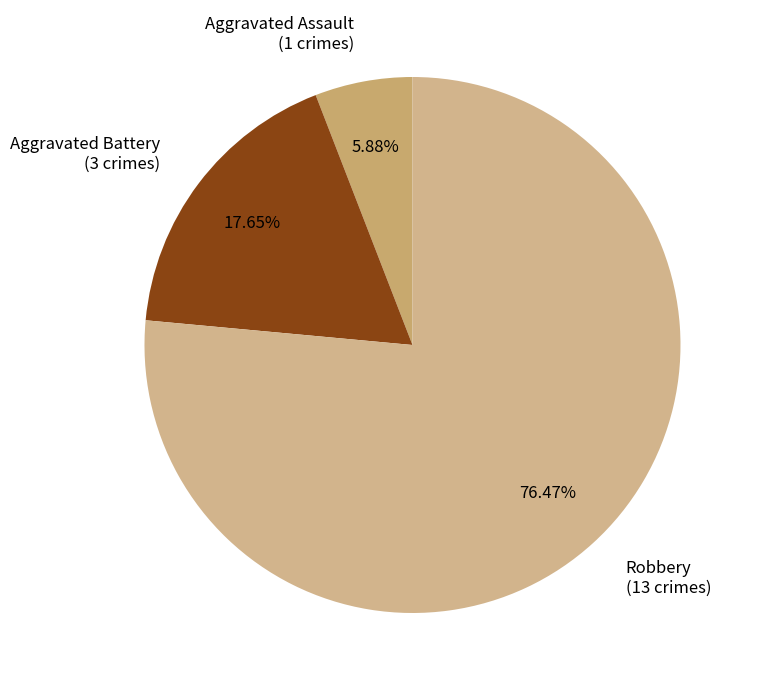

What is the smallest slice in the pie chart?

Aggravated Assault